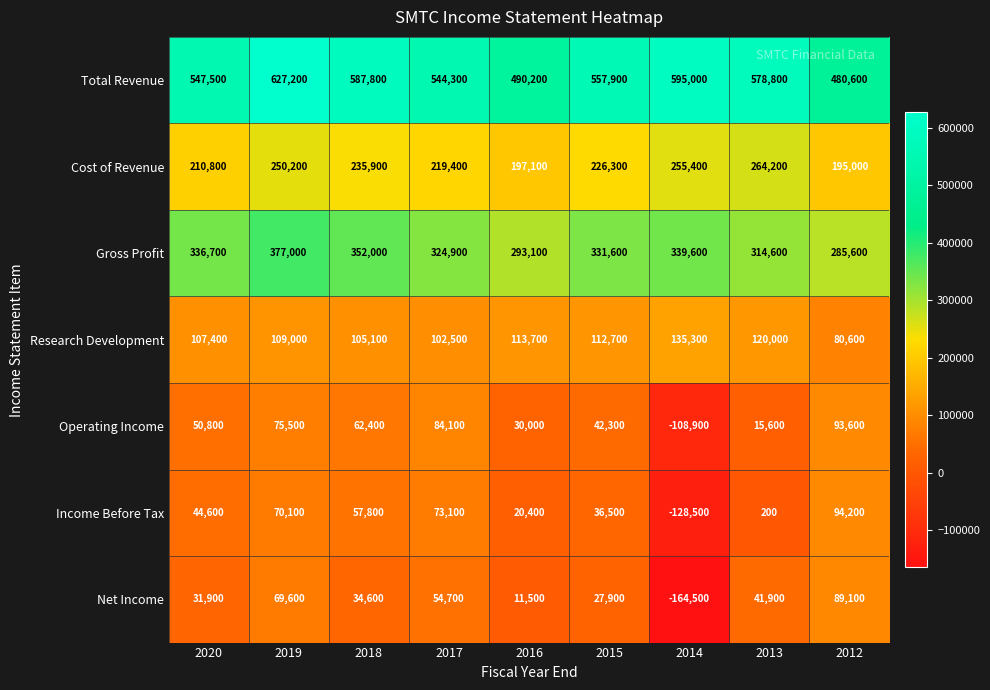

At 2014, list the series in order from smallest to largest.

Net Income, Income Before Tax, Operating Income, Research Development, Cost of Revenue, Gross Profit, Total Revenue